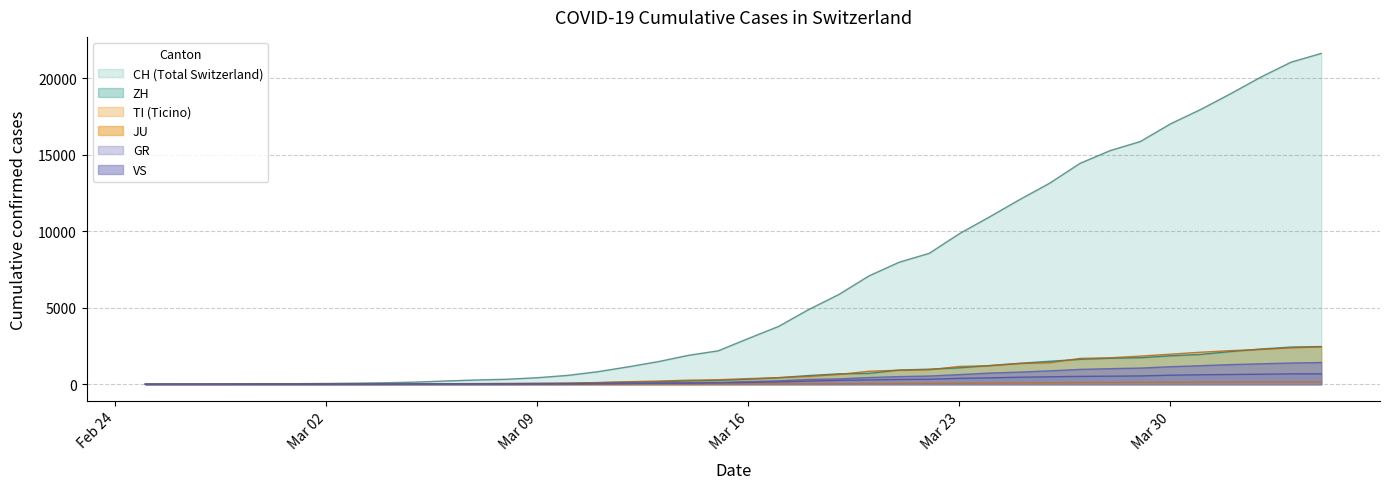

What is the sum of all TI values?

29715